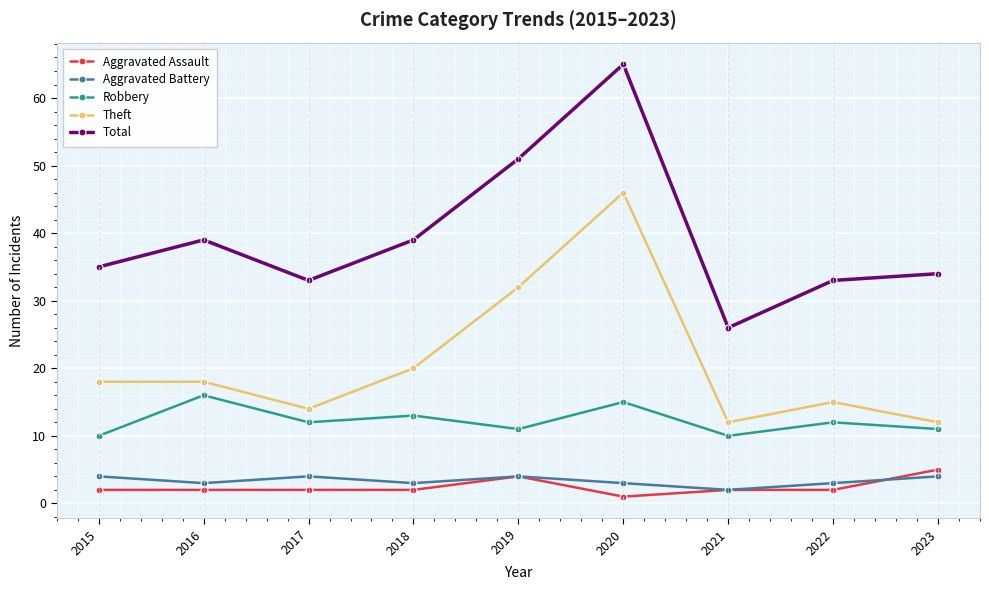

What is the average value of the Robbery series?

12